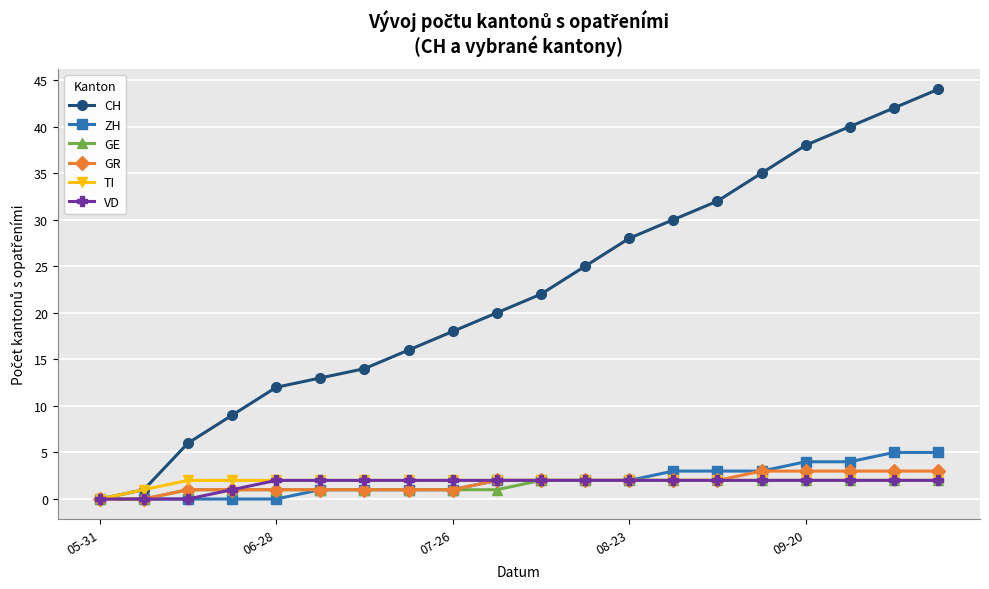

True or false: CH has more than 2 interior local peaks.

False